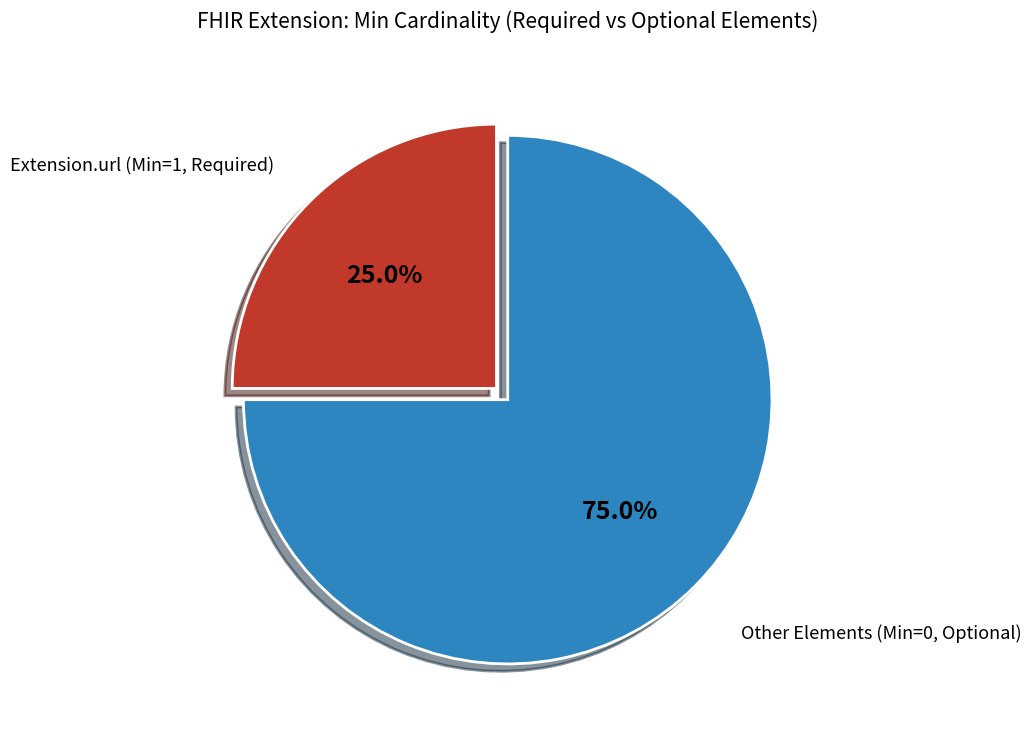

To the nearest percent, what is the average slice percentage?

50%